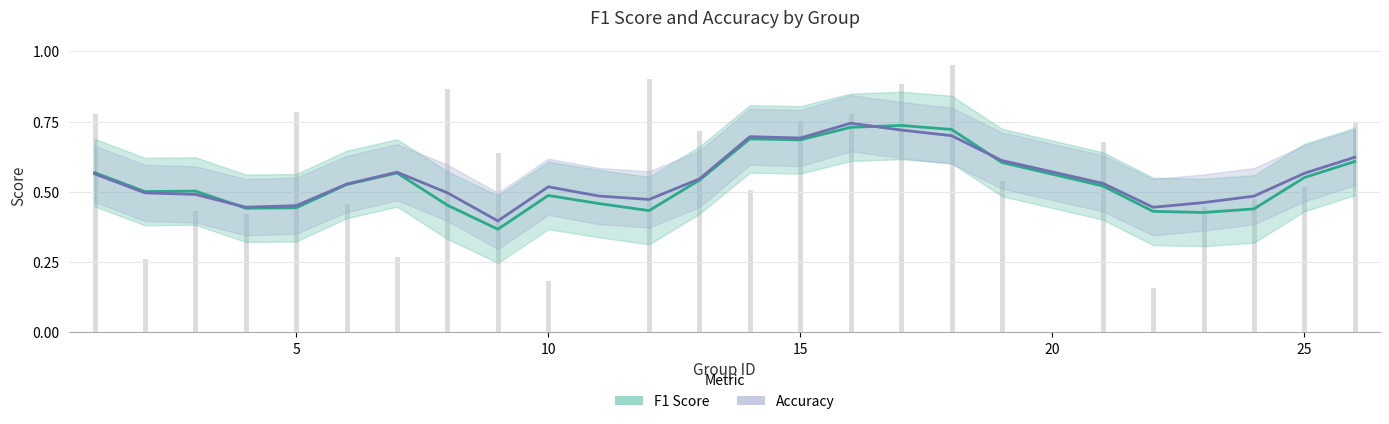

What is the value of the F1 Score point at the 4th from the left?

0.4